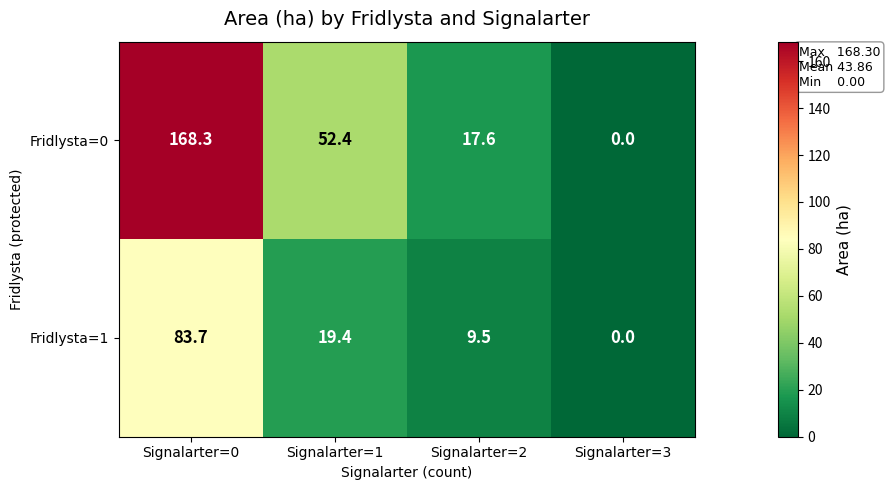

How many series are shown in this chart?

2